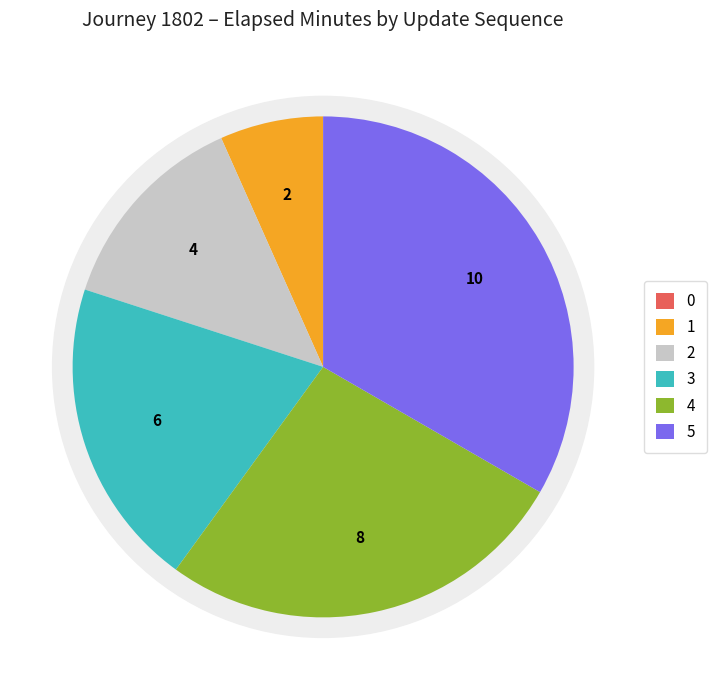

Is it true that 1 is 17% of the pie?

False